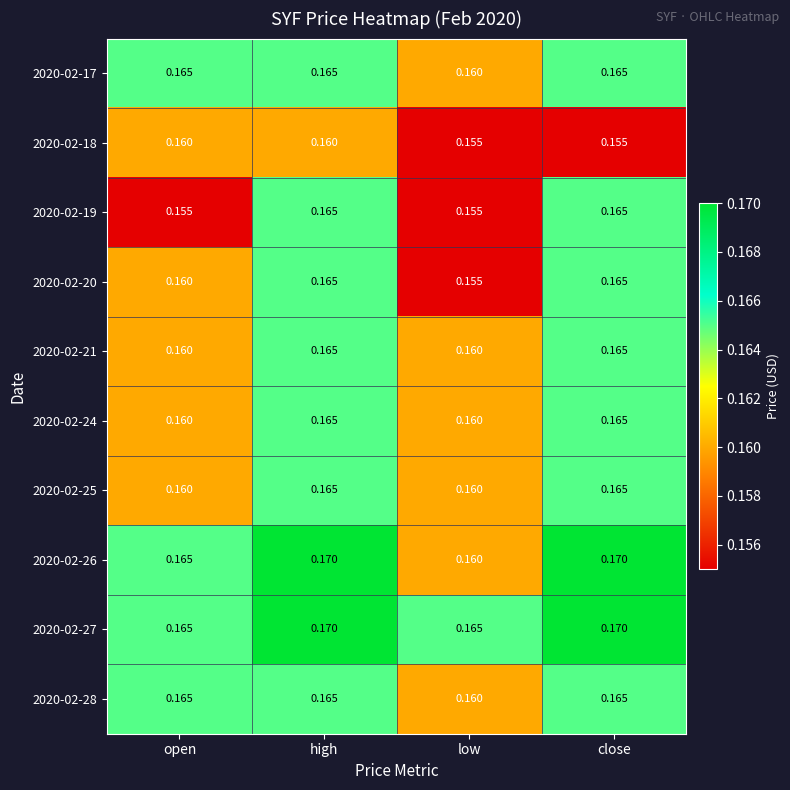

At which label is 2020-02-20 closest to 0?

low